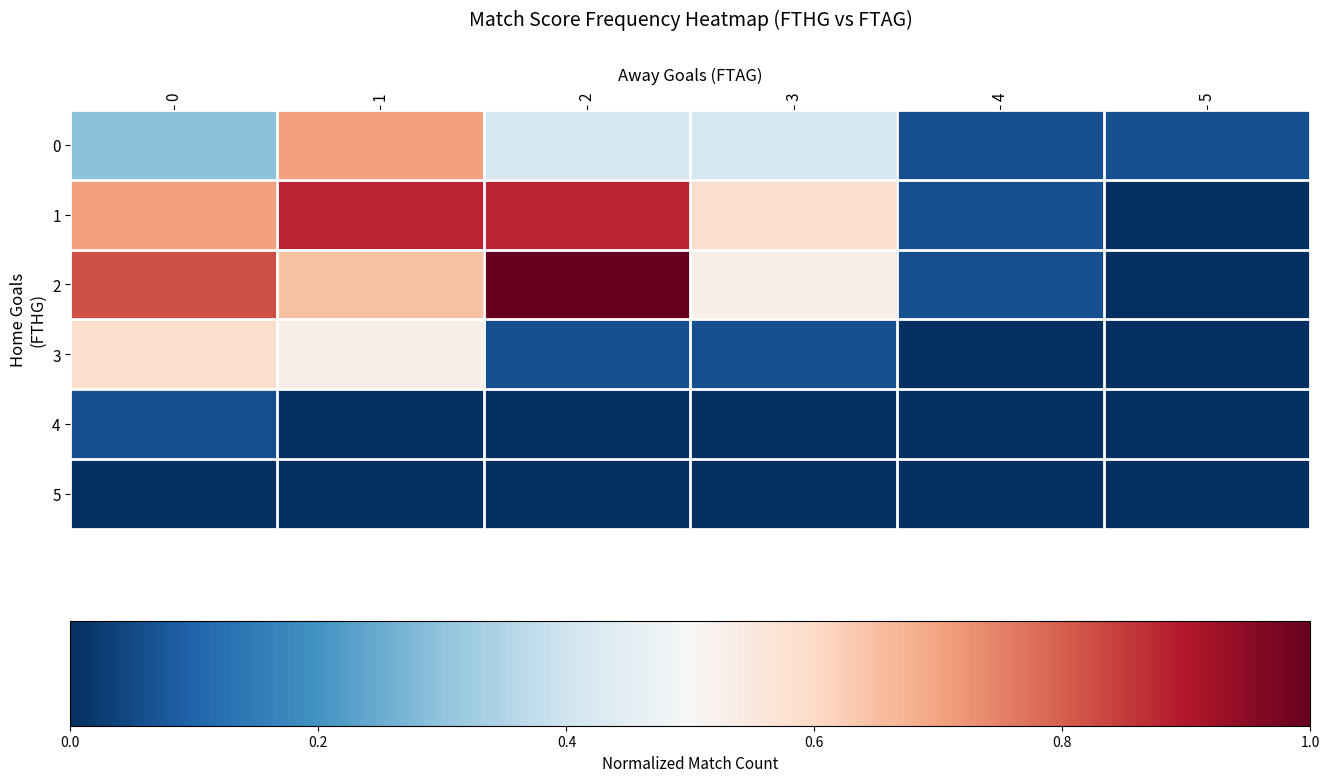

Which series has the largest total across all categories?

1